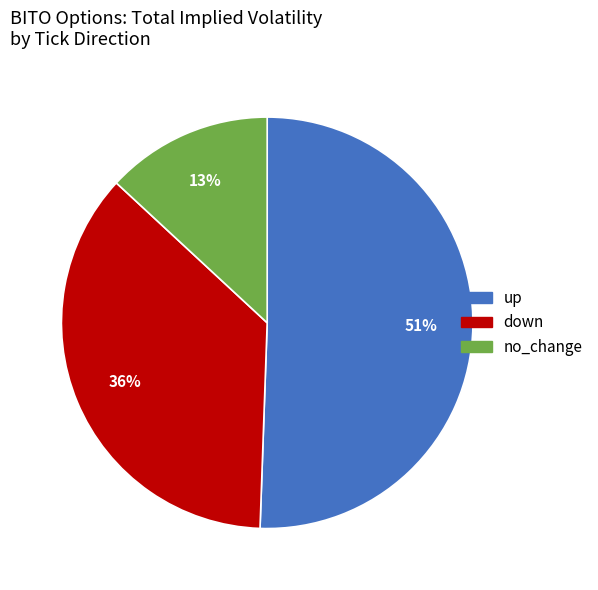

To the nearest percent, what is the combined percentage of no_change and up?

64%